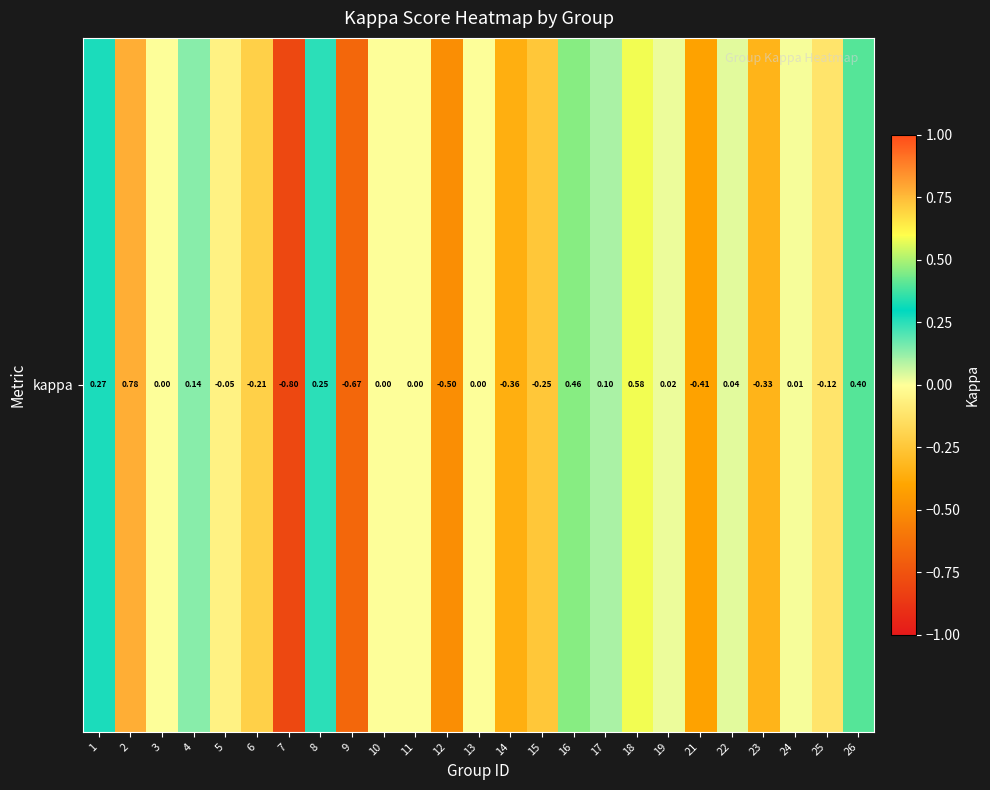

List the labels in order of value, smallest first.

7, 9, 12, 21, 14, 23, 15, 6, 25, 5, 3, 10, 11, 13, 24, 19, 22, 17, 4, 8, 1, 26, 16, 18, 2